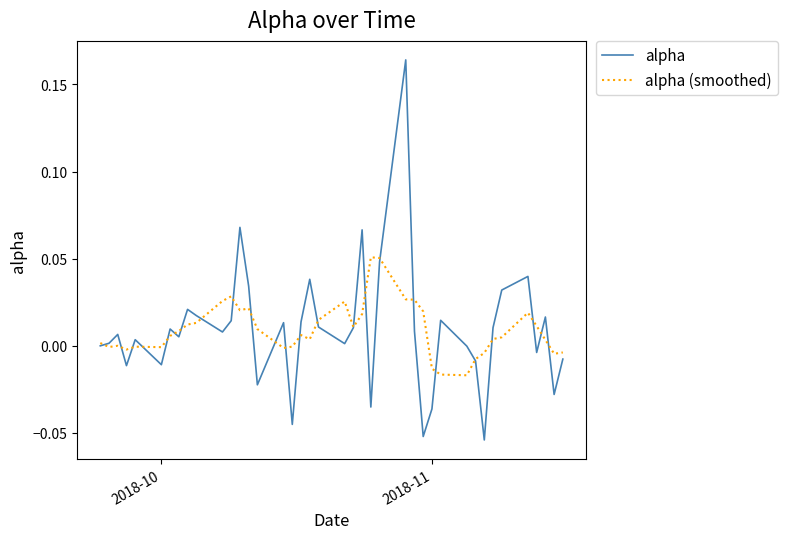

List the series in order of their peak value, highest first.

alpha, alpha (smoothed)